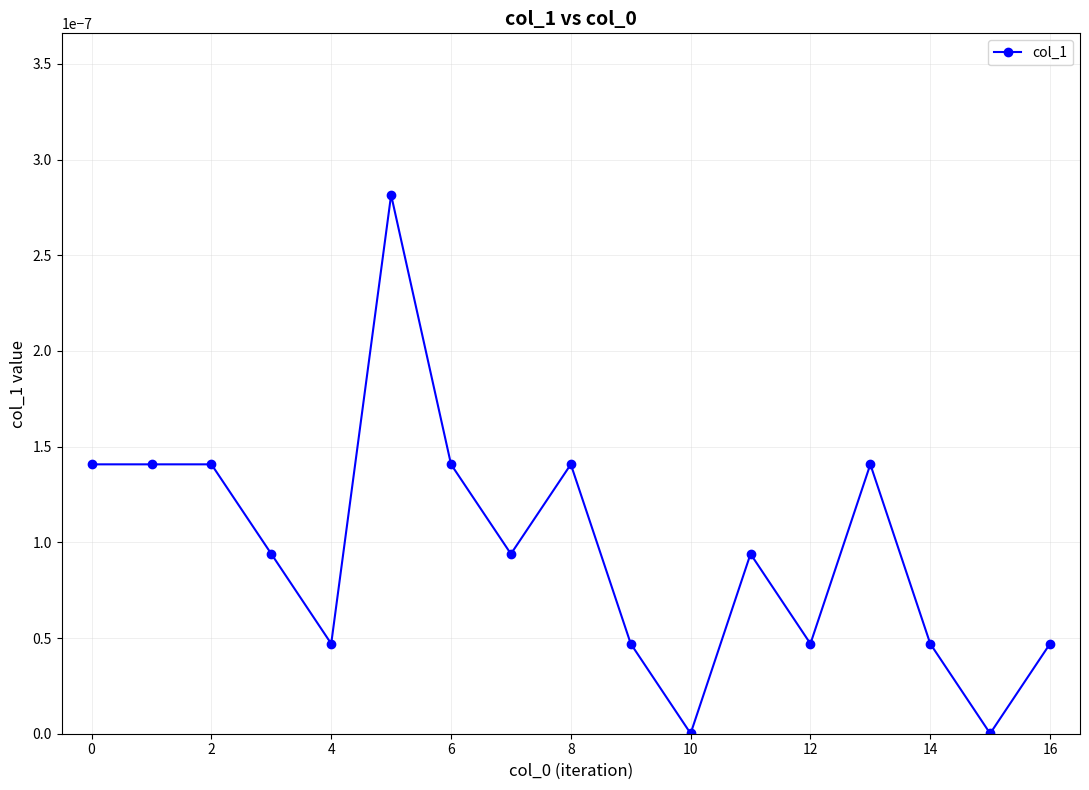

True or false: the data has more than 1 interior local peaks.

True